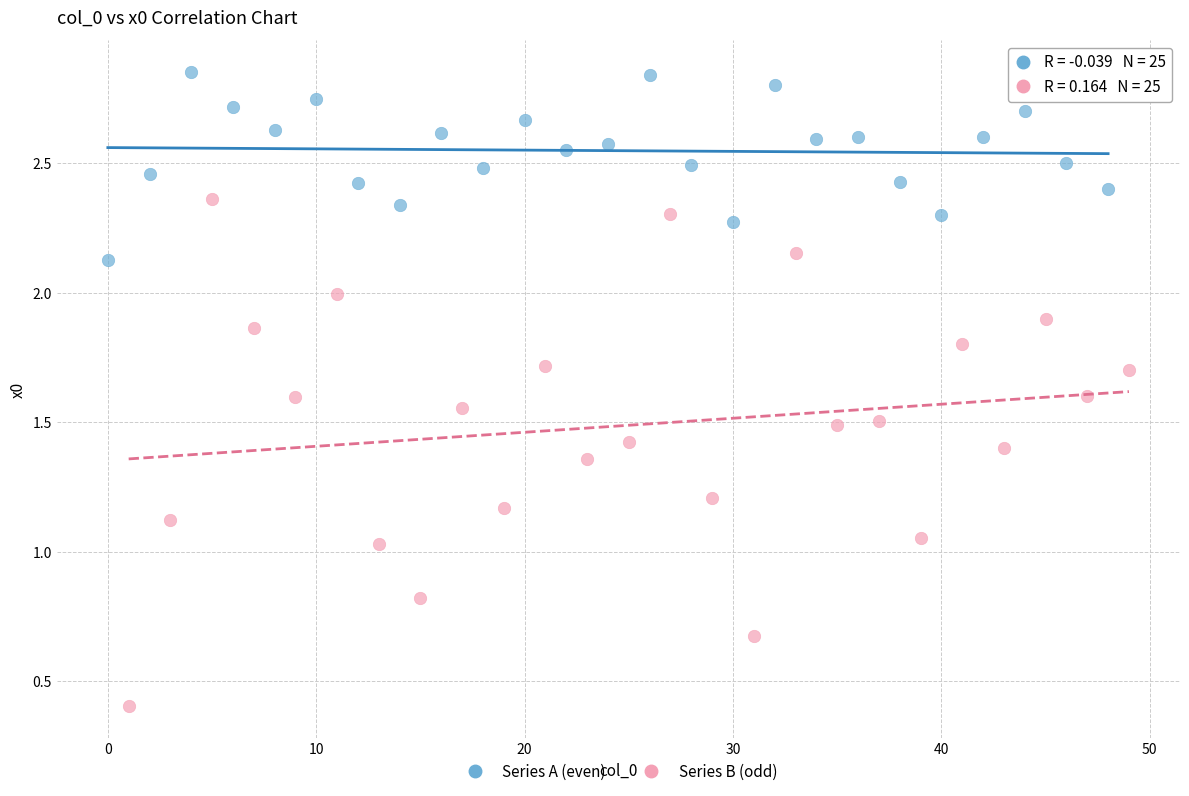

Which series reaches the maximum Y coordinate?

Series A (even)